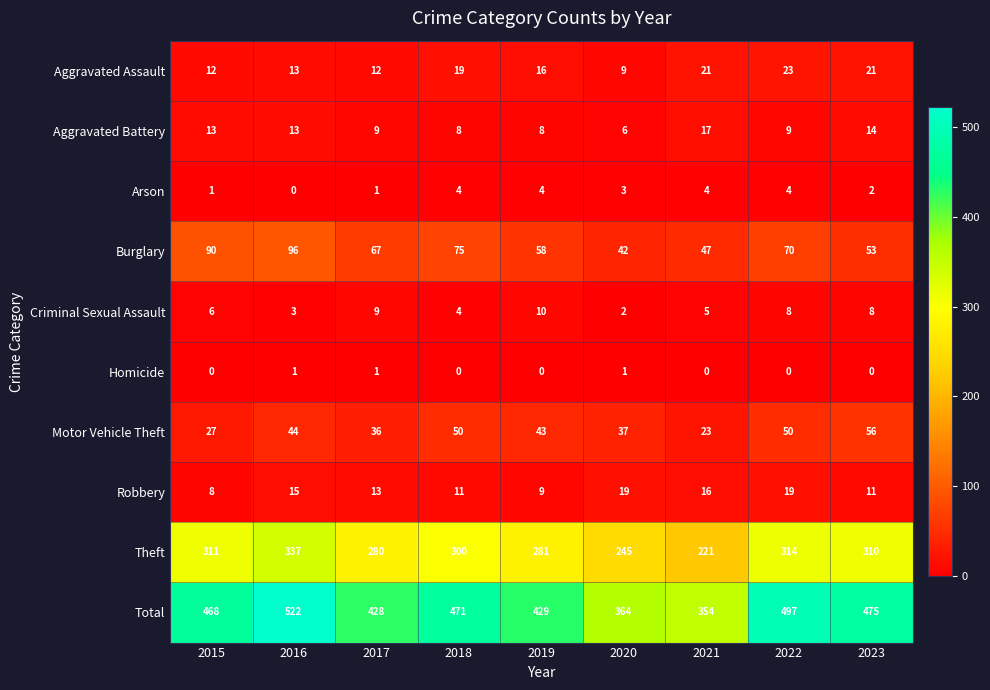

Which series changed the most between 2021 and 2022?

Total